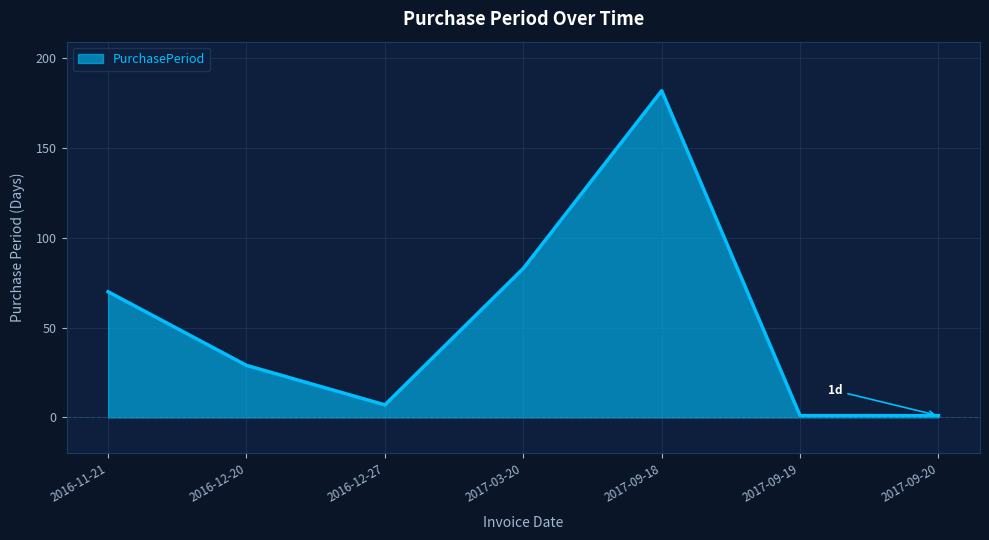

At which label does the data first exceed 29?

2016-11-21